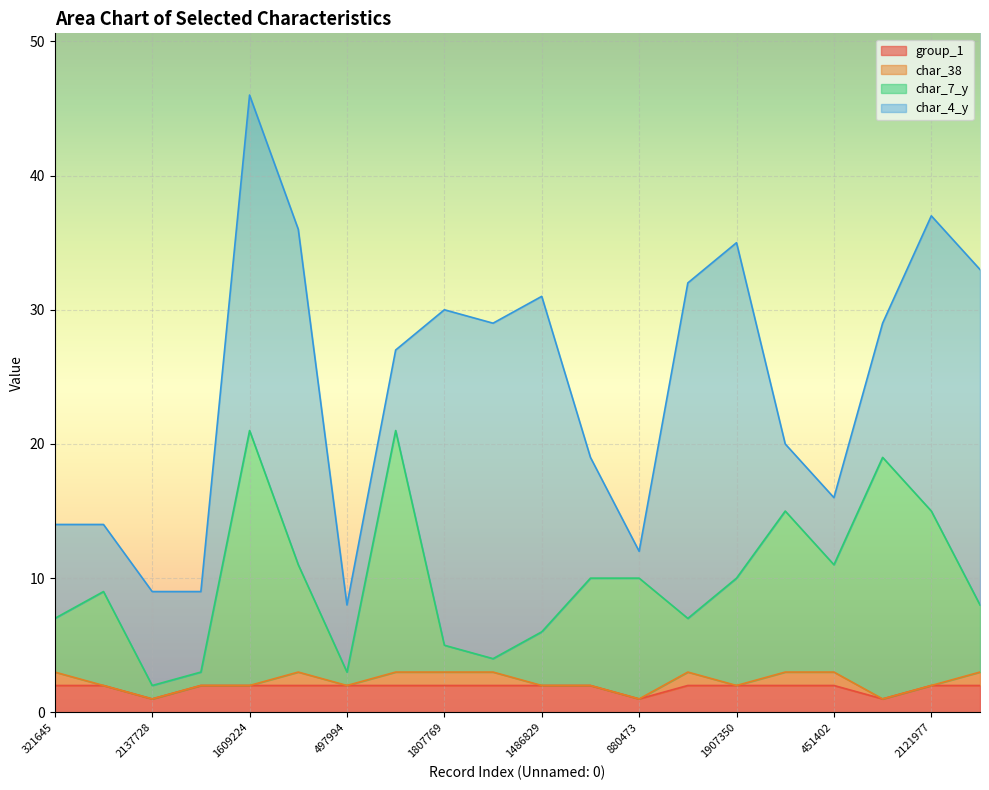

In char_7_y, how many points are lower than both neighbors (excluding endpoints)?

5